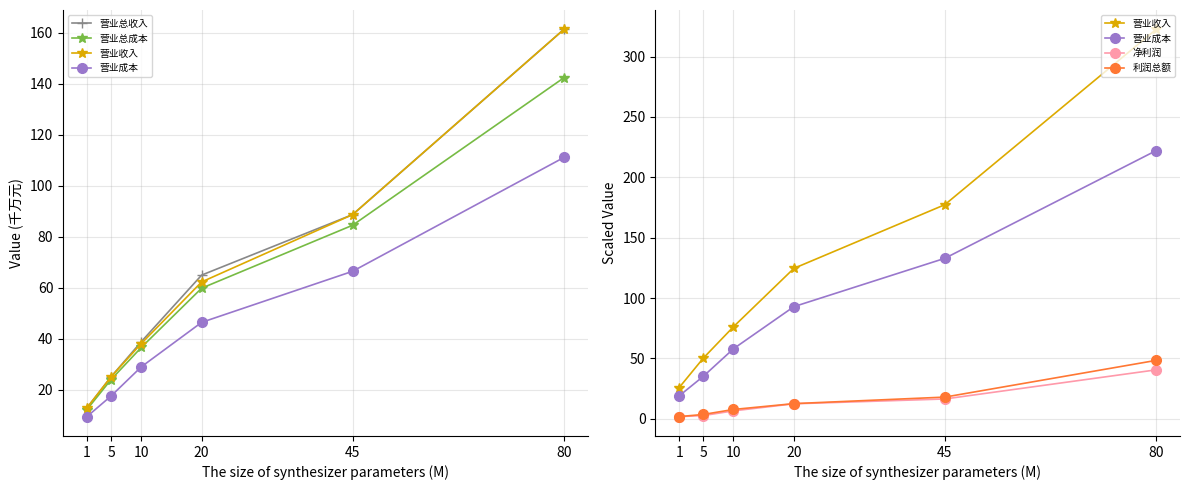

True or false: 营业成本 and 营业总成本 intersect in this chart.

False